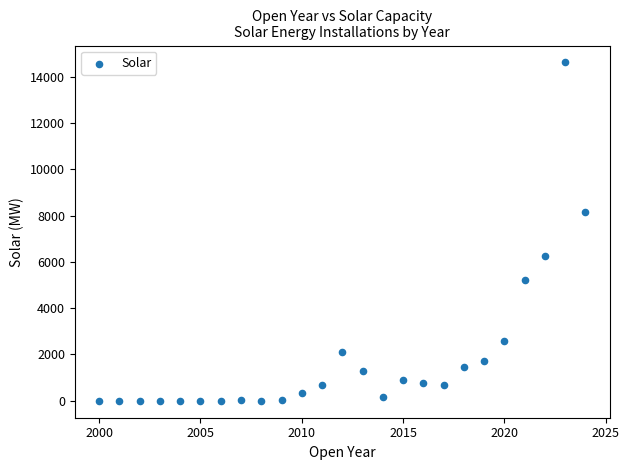

What Y value in the scatter plot is closest to 7304?

8158.4